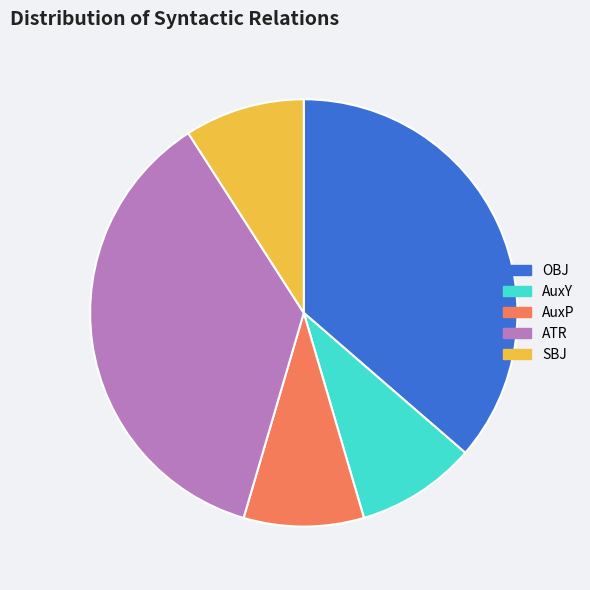

Is it true that OBJ is 25% of the pie?

False